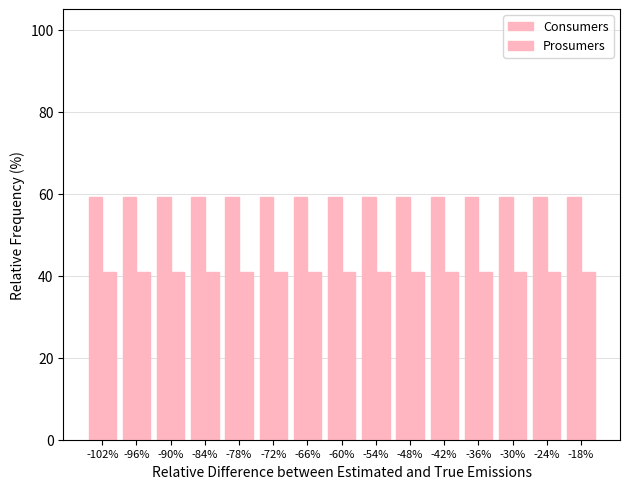

What is the difference between the highest and lowest values at -24%?

18.1